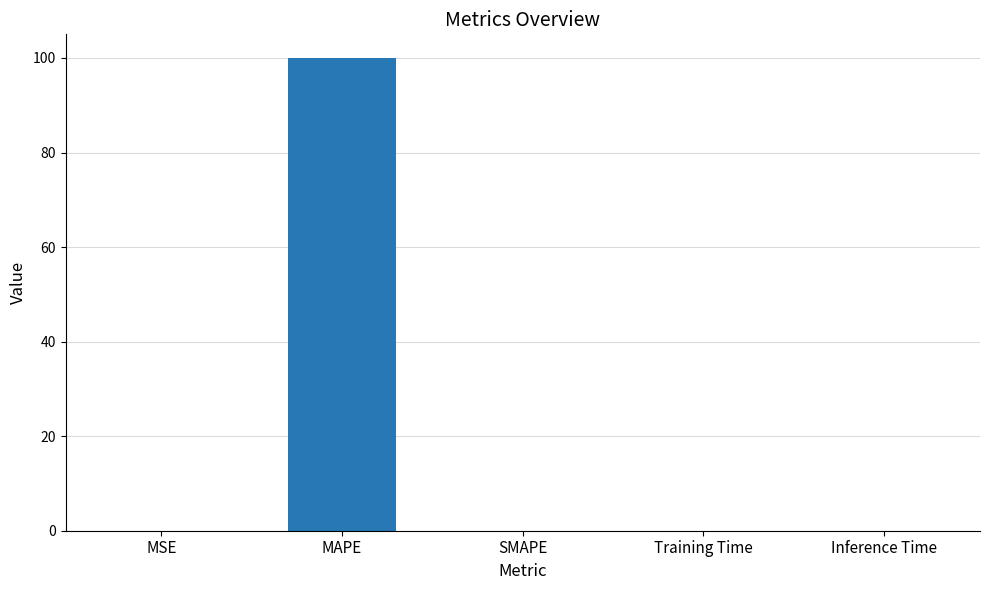

What is the change in value from MAPE to SMAPE?

-100.0